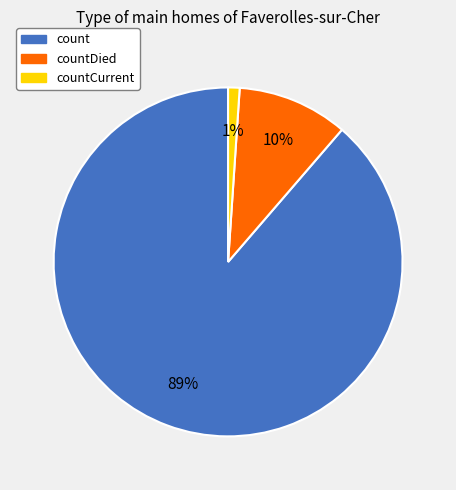

Is there any slice that represents more than half of the pie?

Yes